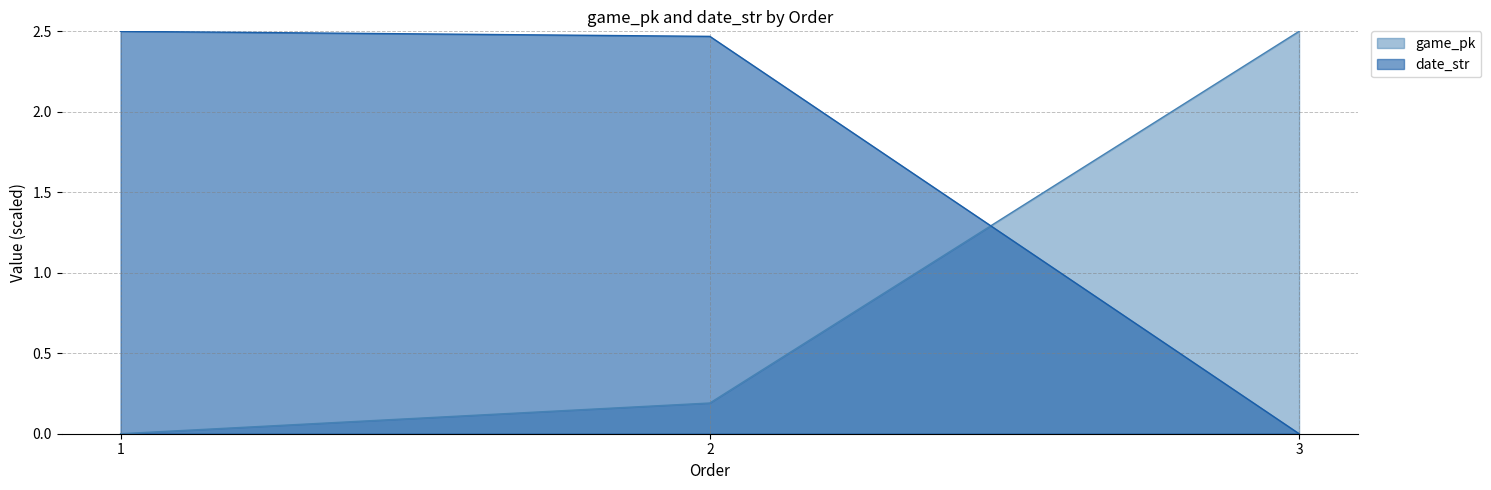

The value of date_str at 2 is 2.5. True or false?

True